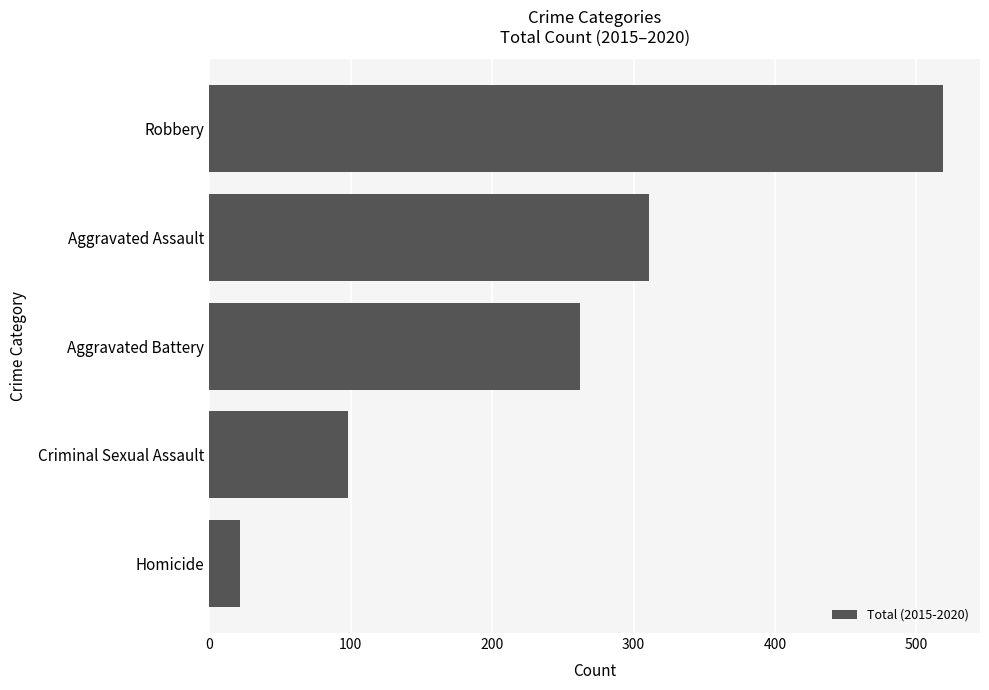

What is the difference between the second highest and minimum values?

289